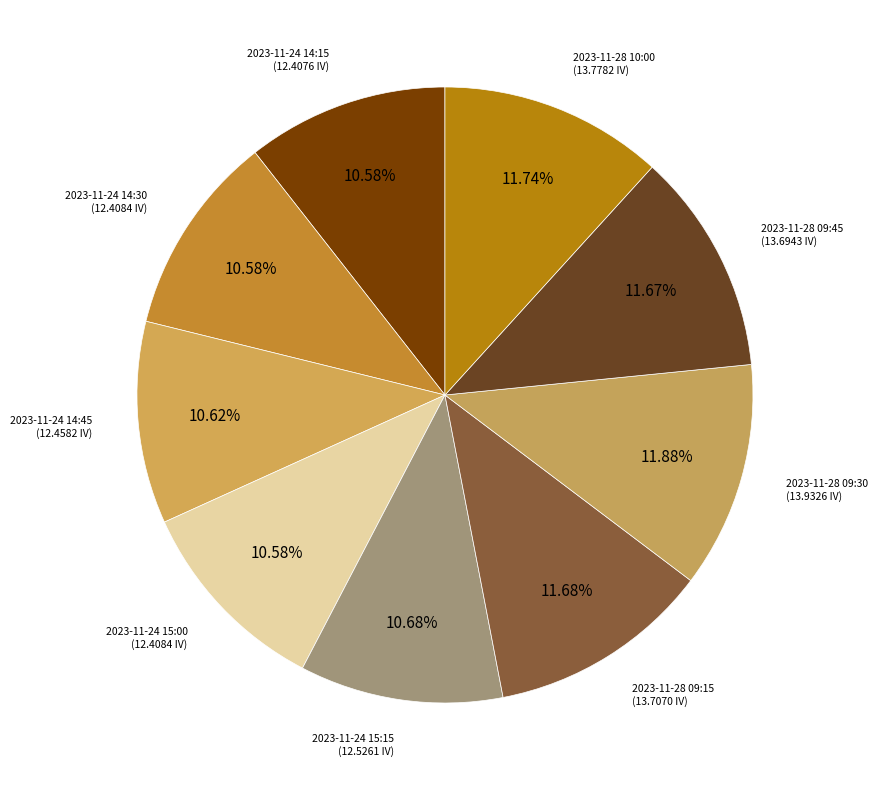

Do 2023-11-28 10:00 and 2023-11-24 15:00 together represent more than half of the pie?

No